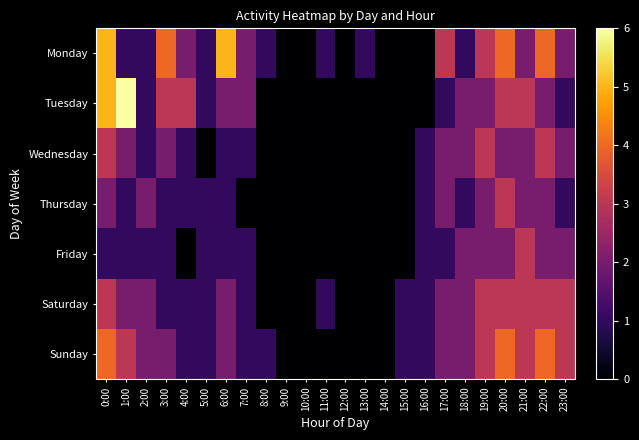

Reading right to left, transcribe all the data shown in this chart.

Monday: 23:00=2	22:00=4	21:00=2	20:00=4	19:00=3	18:00=1	17:00=3	16:00=0	15:00=0	14:00=0	13:00=1	12:00=0	11:00=1	10:00=0	9:00=0	8:00=1	7:00=2	6:00=5	5:00=1	4:00=2	3:00=4	2:00=1	1:00=1	0:00=5
Tuesday: 23:00=1	22:00=2	21:00=3	20:00=3	19:00=2	18:00=2	17:00=1	16:00=0	15:00=0	14:00=0	13:00=0	12:00=0	11:00=0	10:00=0	9:00=0	8:00=0	7:00=2	6:00=2	5:00=1	4:00=3	3:00=3	2:00=1	1:00=6	0:00=5
Wednesday: 23:00=2	22:00=3	21:00=2	20:00=2	19:00=3	18:00=2	17:00=2	16:00=1	15:00=0	14:00=0	13:00=0	12:00=0	11:00=0	10:00=0	9:00=0	8:00=0	7:00=1	6:00=1	5:00=0	4:00=1	3:00=2	2:00=1	1:00=2	0:00=3
Thursday: 23:00=1	22:00=2	21:00=2	20:00=3	19:00=2	18:00=1	17:00=2	16:00=1	15:00=0	14:00=0	13:00=0	12:00=0	11:00=0	10:00=0	9:00=0	8:00=0	7:00=0	6:00=1	5:00=1	4:00=1	3:00=1	2:00=2	1:00=1	0:00=2
Friday: 23:00=2	22:00=2	21:00=3	20:00=2	19:00=2	18:00=2	17:00=1	16:00=1	15:00=0	14:00=0	13:00=0	12:00=0	11:00=0	10:00=0	9:00=0	8:00=0	7:00=1	6:00=1	5:00=1	4:00=0	3:00=1	2:00=1	1:00=1	0:00=1
Saturday: 23:00=3	22:00=3	21:00=3	20:00=3	19:00=3	18:00=2	17:00=2	16:00=1	15:00=1	14:00=0	13:00=0	12:00=0	11:00=1	10:00=0	9:00=0	8:00=0	7:00=1	6:00=2	5:00=1	4:00=1	3:00=1	2:00=2	1:00=2	0:00=3
Sunday: 23:00=3	22:00=4	21:00=3	20:00=4	19:00=3	18:00=2	17:00=2	16:00=1	15:00=1	14:00=0	13:00=0	12:00=0	11:00=0	10:00=0	9:00=0	8:00=1	7:00=1	6:00=2	5:00=1	4:00=1	3:00=2	2:00=2	1:00=3	0:00=4